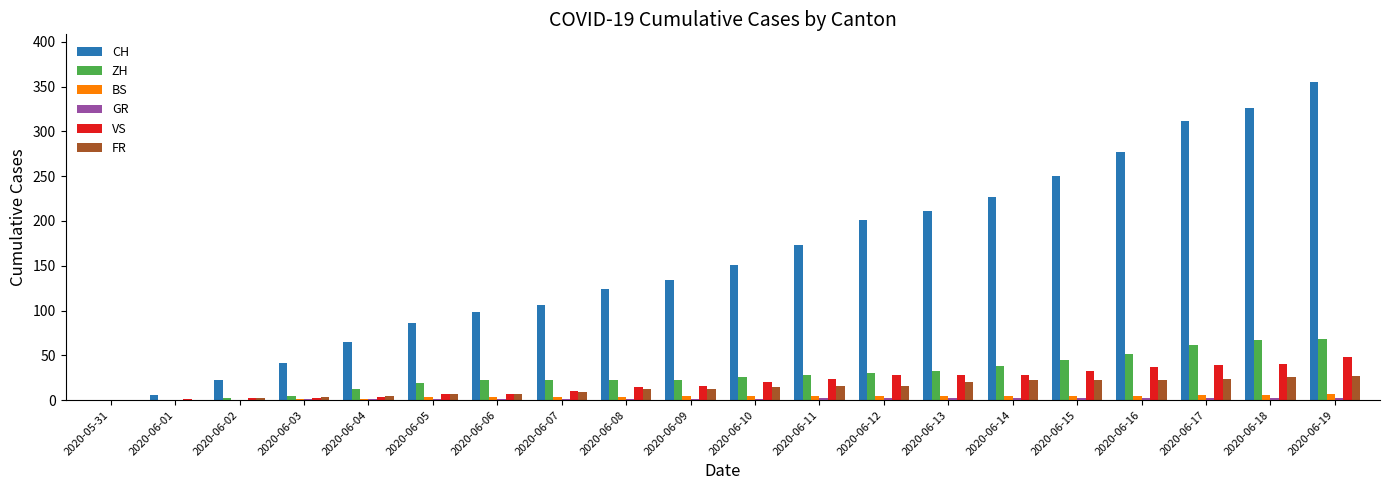

Between 2020-06-01 and 2020-06-19, which series saw the biggest shift?

CH